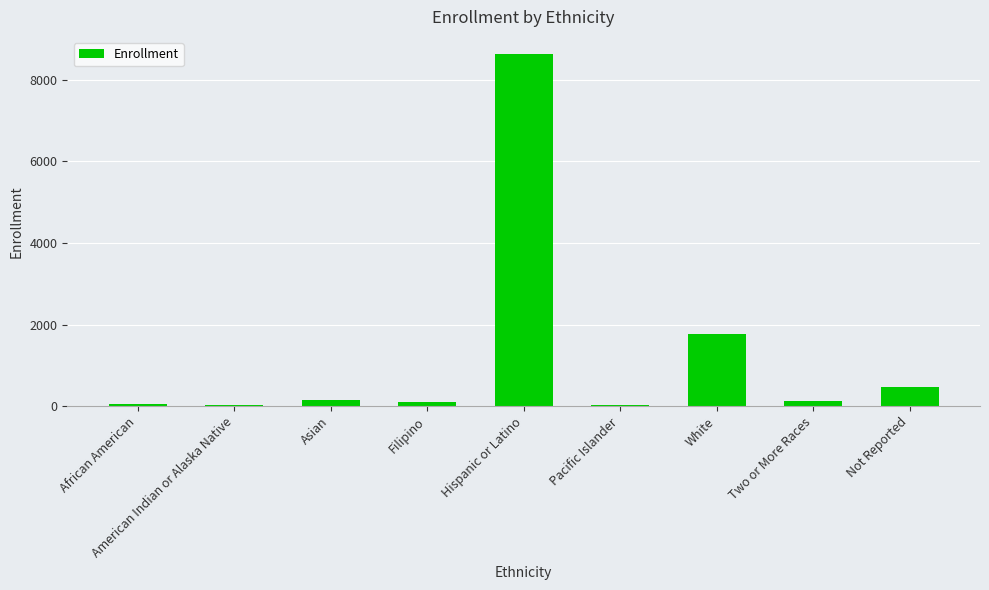

What is the greatest value displayed?

8621